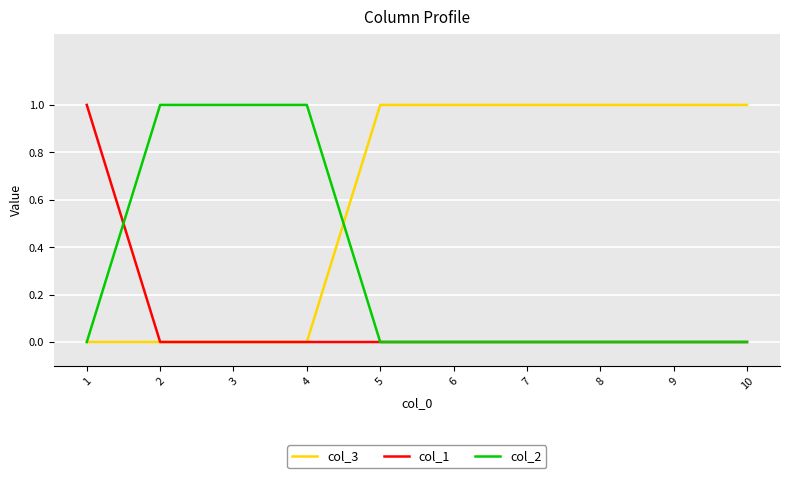

What is the total value across all series at 8?

1